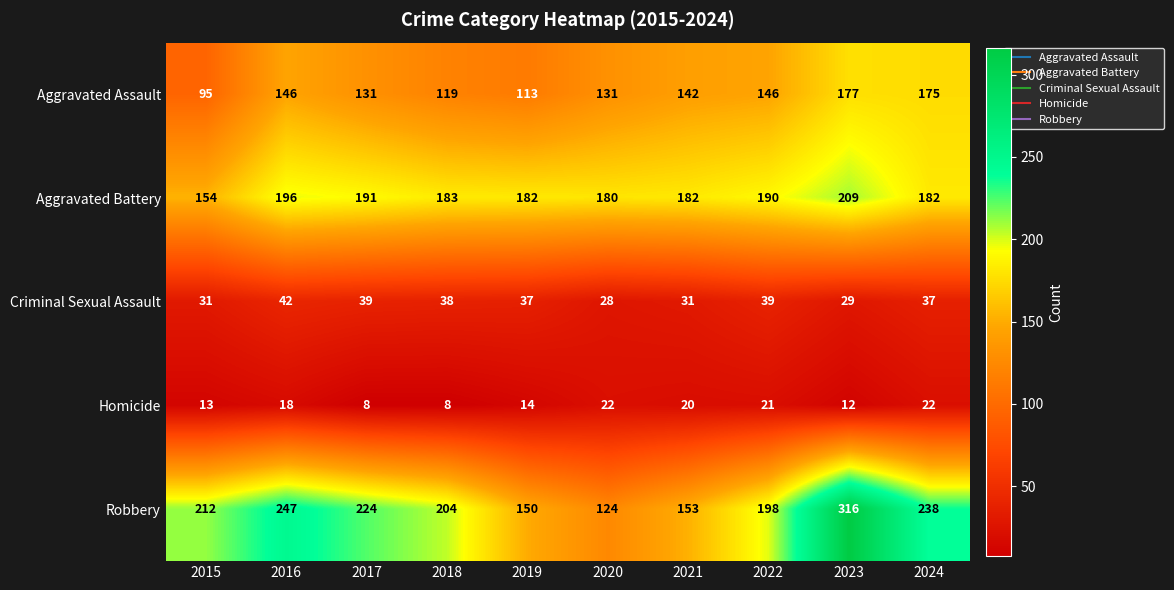

What is the sum of the Criminal Sexual Assault values at 2019 and 2022?

76